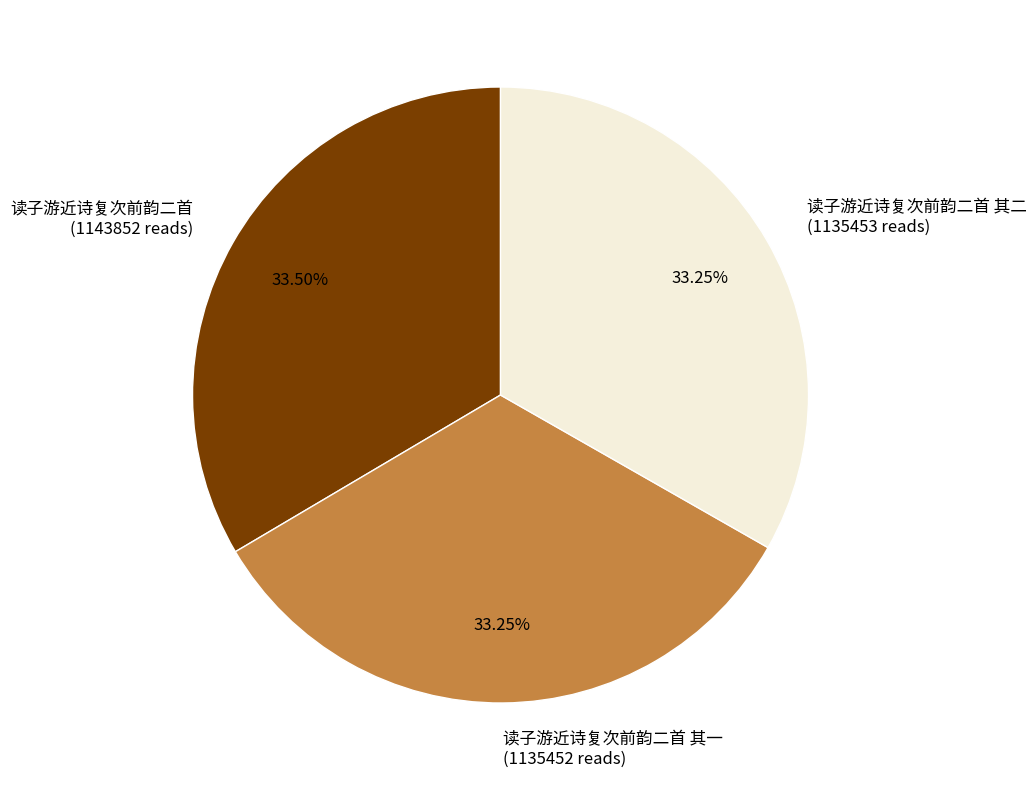

Is there any slice that represents more than half of the pie?

No